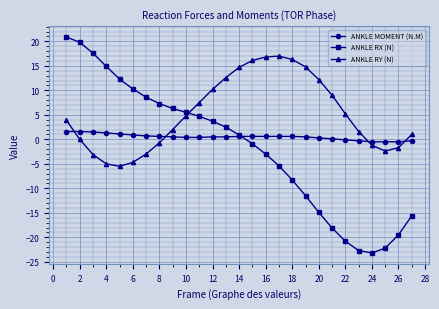

How many data points in ANKLE RY (N) are less than 3?

13